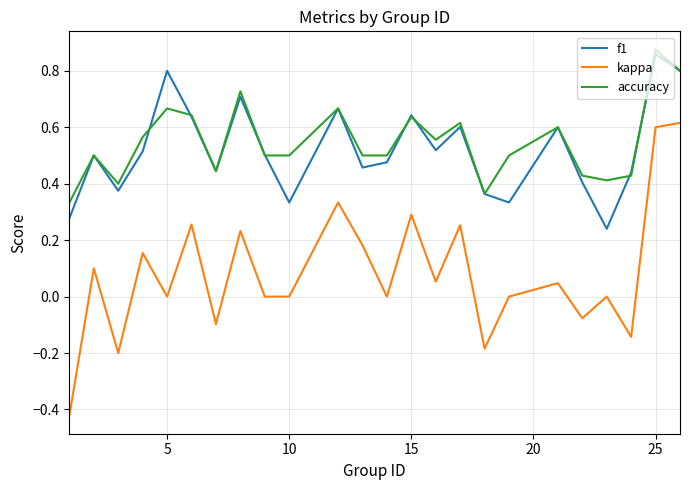

True or false: accuracy and kappa intersect in this chart.

False